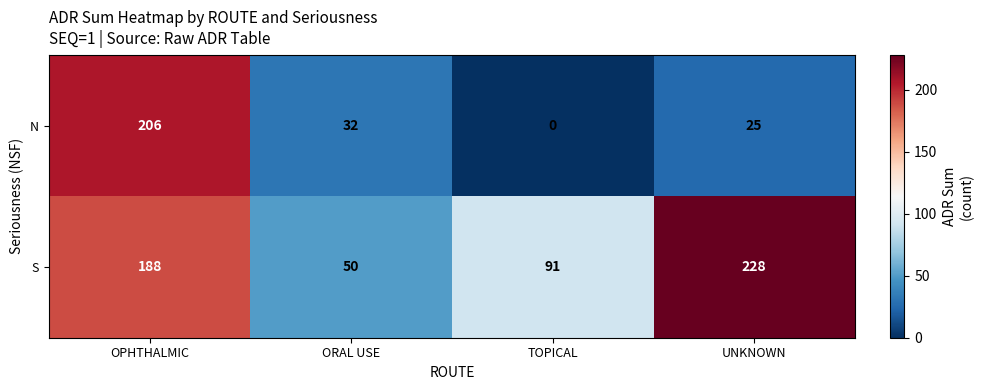

How many data points does each series have?

4